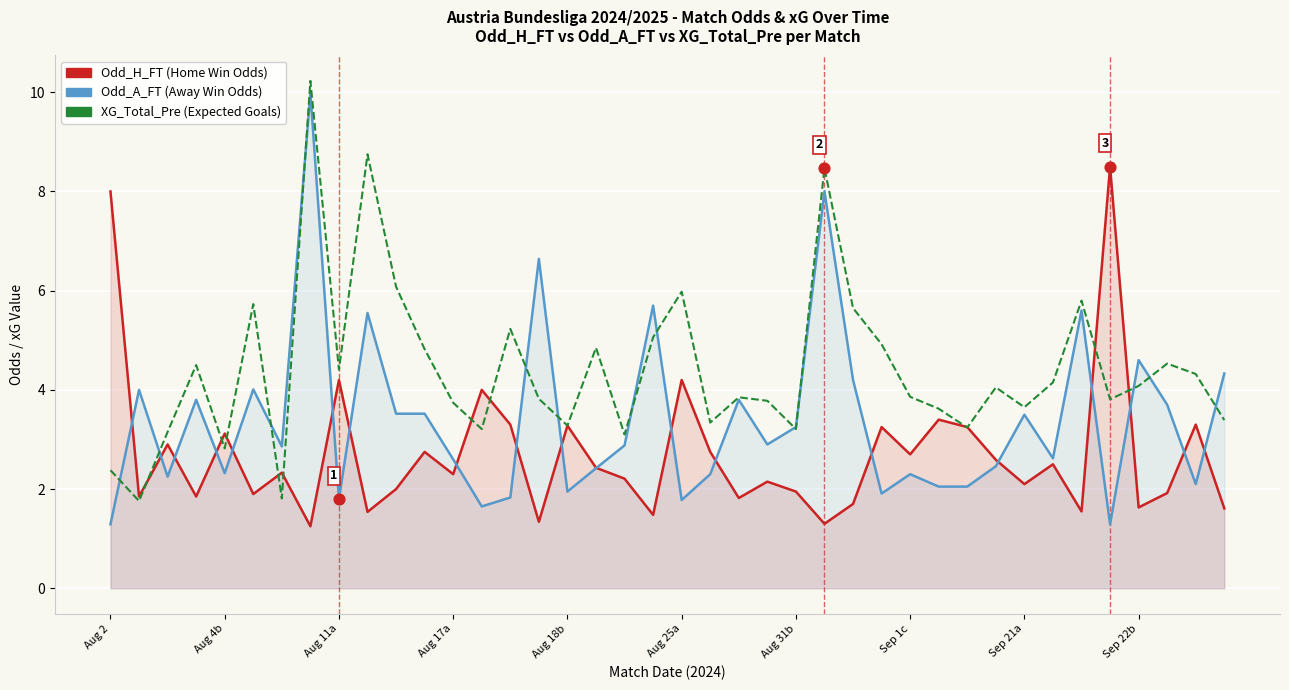

Which series has the largest Y range (max minus min)?

Odd_A_FT